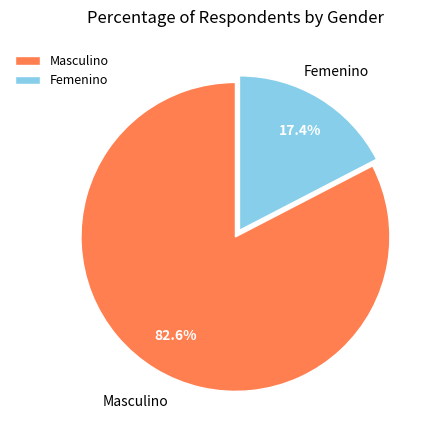

To the nearest percent, what is the difference between the Femenino and Masculino slice percentages?

65%